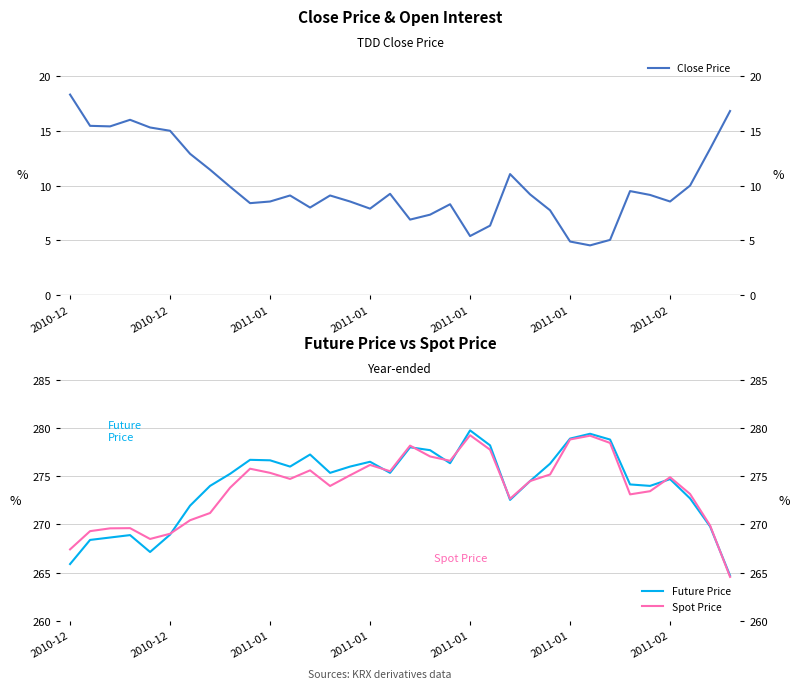

The Close Price series shows 13.3 at 28. True or false?

False